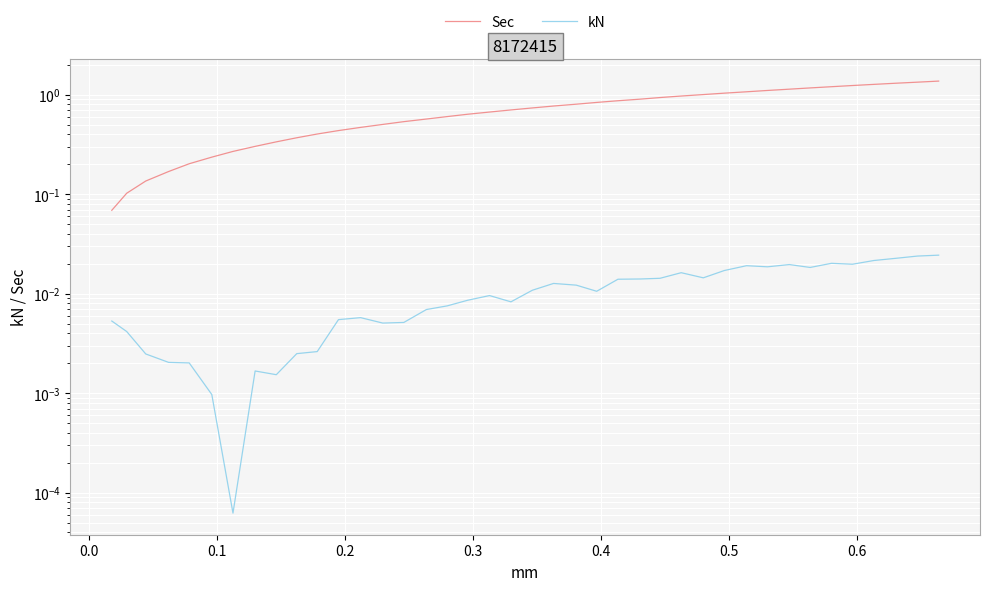

In kN, how many points are lower than both neighbors (excluding endpoints)?

9